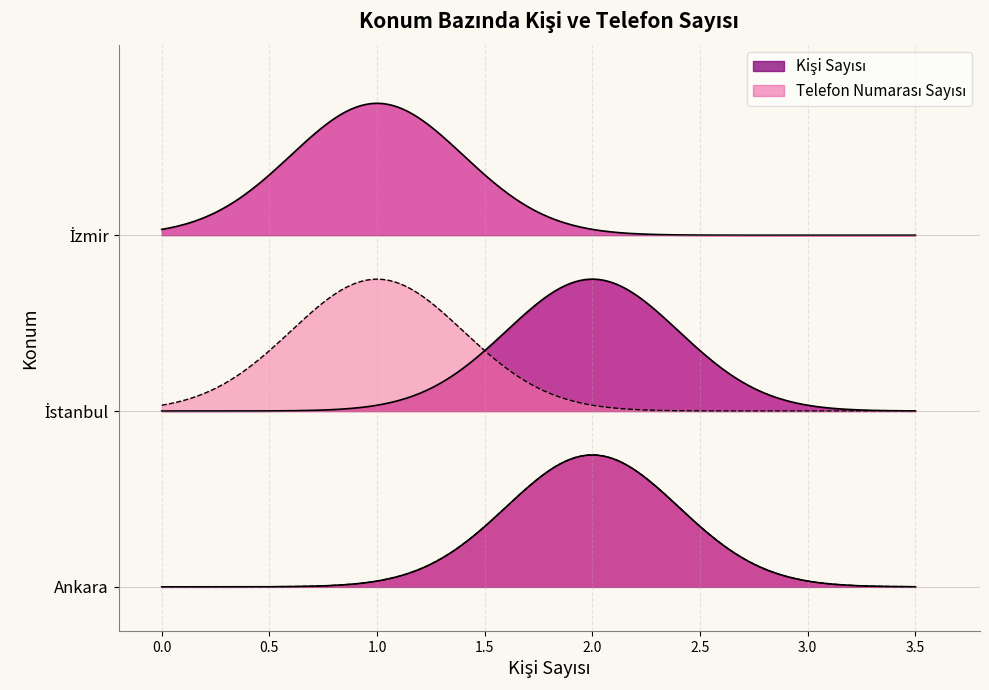

What is the label of the 3rd point from the right?

Ankara